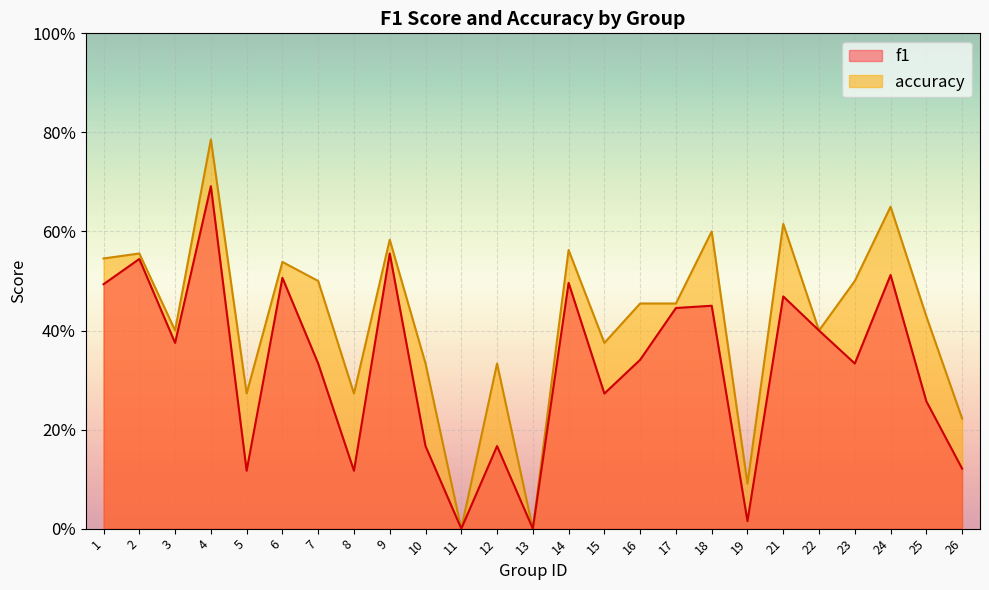

At which label does accuracy reach its peak?

4